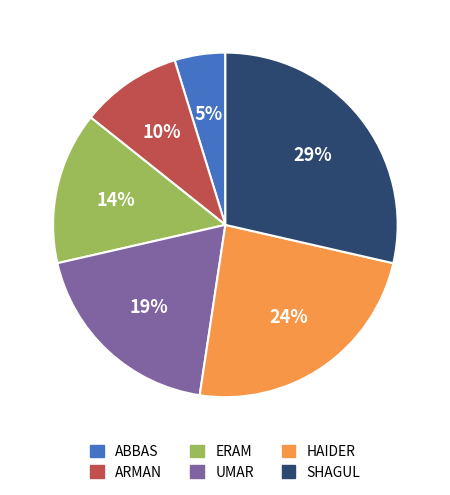

Does SHAGUL account for over 50% of the chart?

No